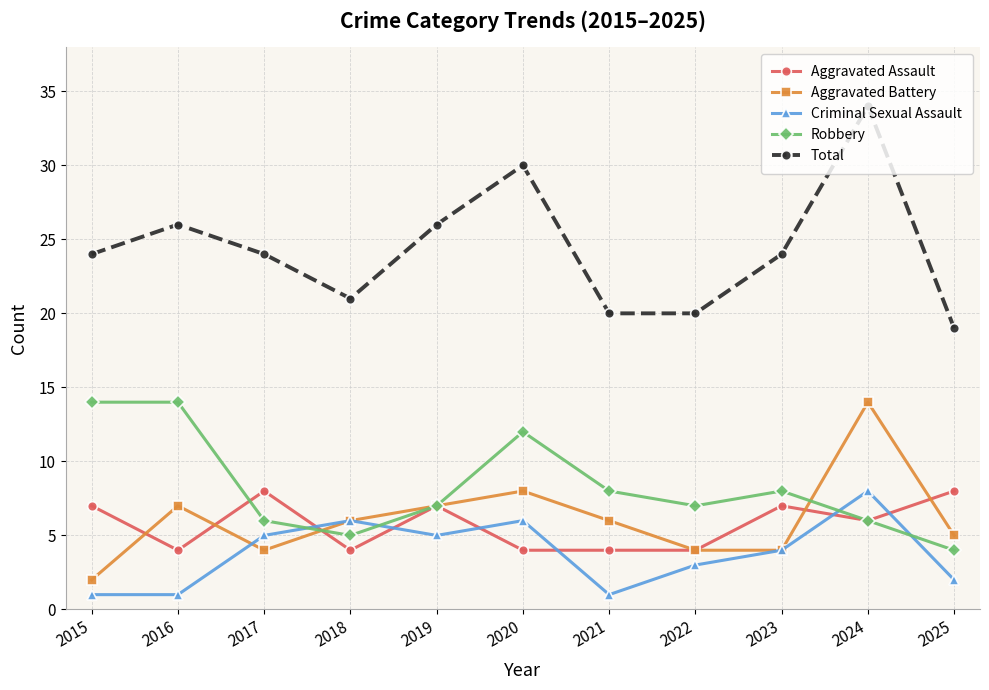

What is the approximate value of Total at 2020, to the nearest 5?

30